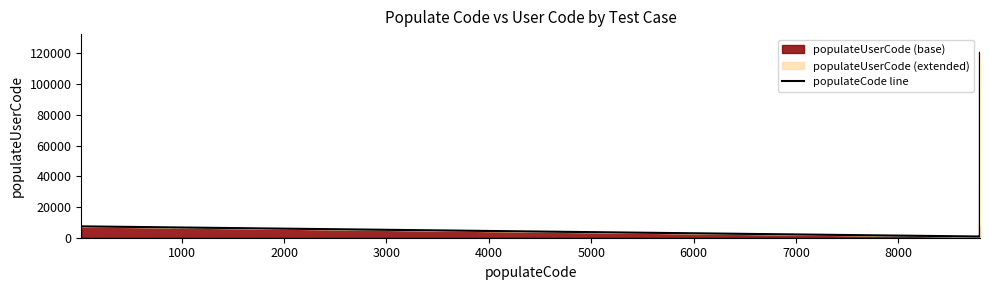

How many lines are shown in the chart?

1